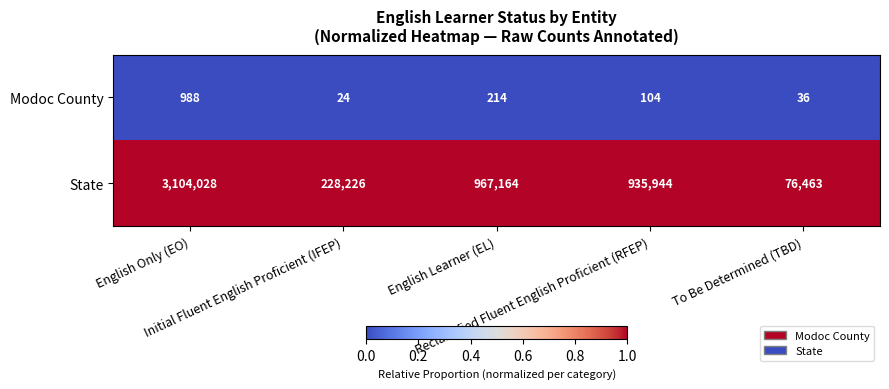

List the series in order of their peak value, highest first.

State, Modoc County